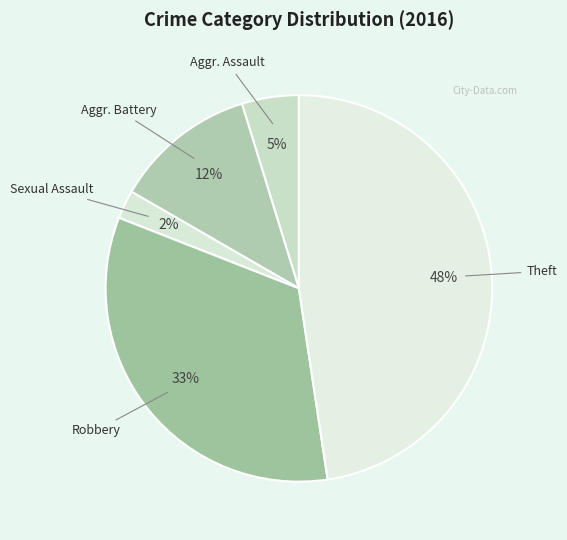

How many slices are in this pie chart?

5